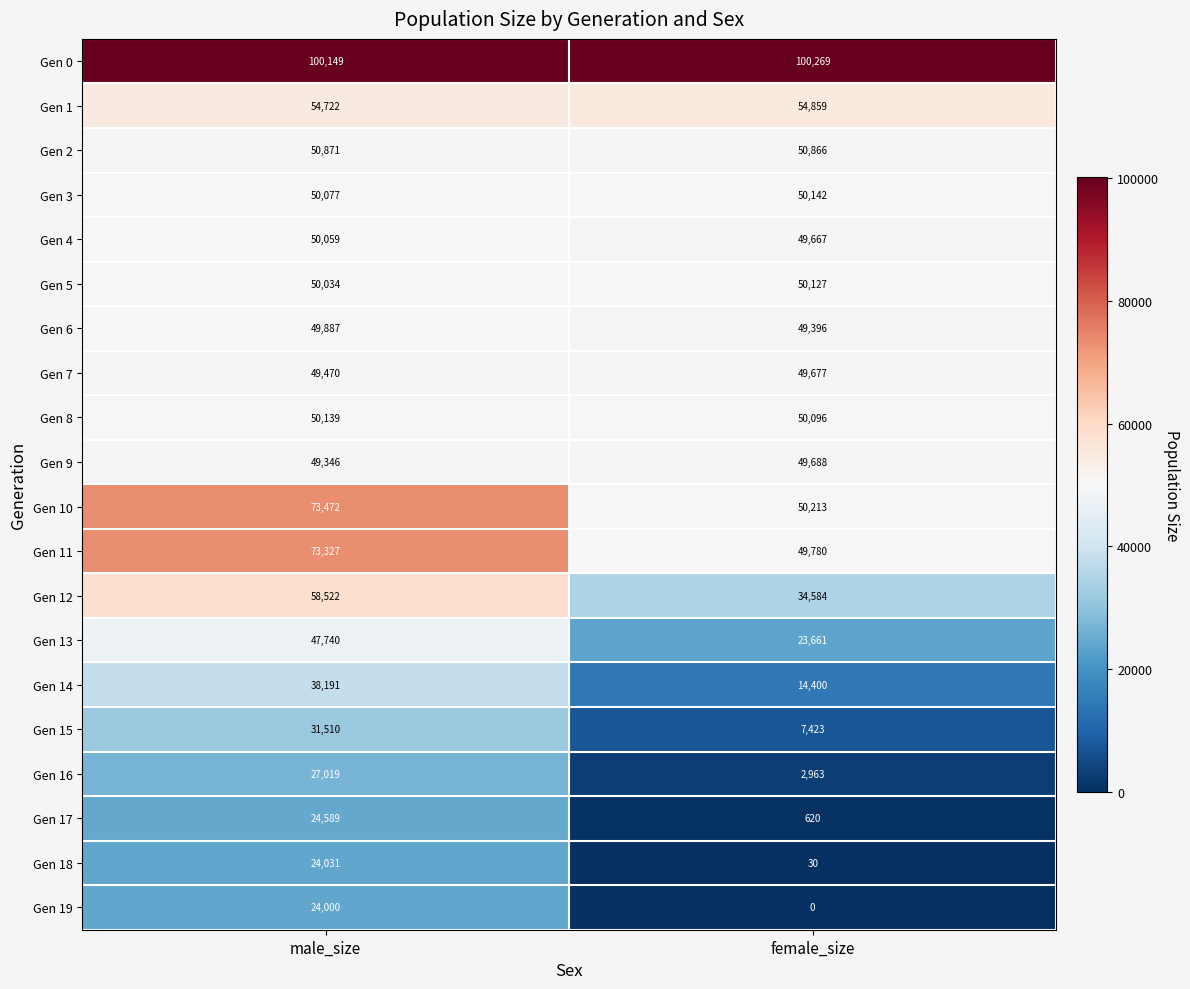

List the labels in order of Gen 12 value, largest first.

male_size, female_size